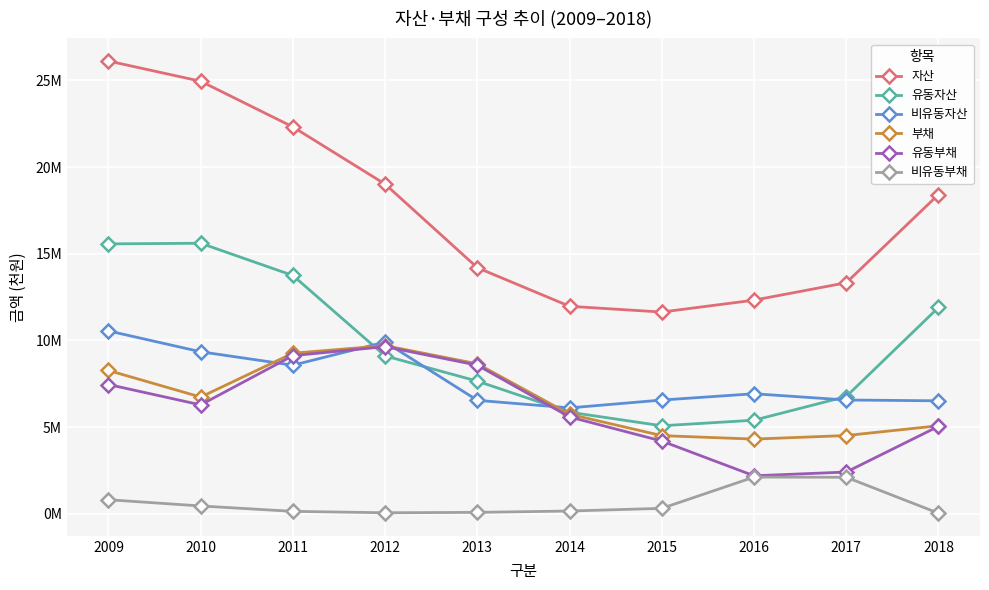

What is the sum of the 비유동자산 values at 2013 and 2010?

15891768